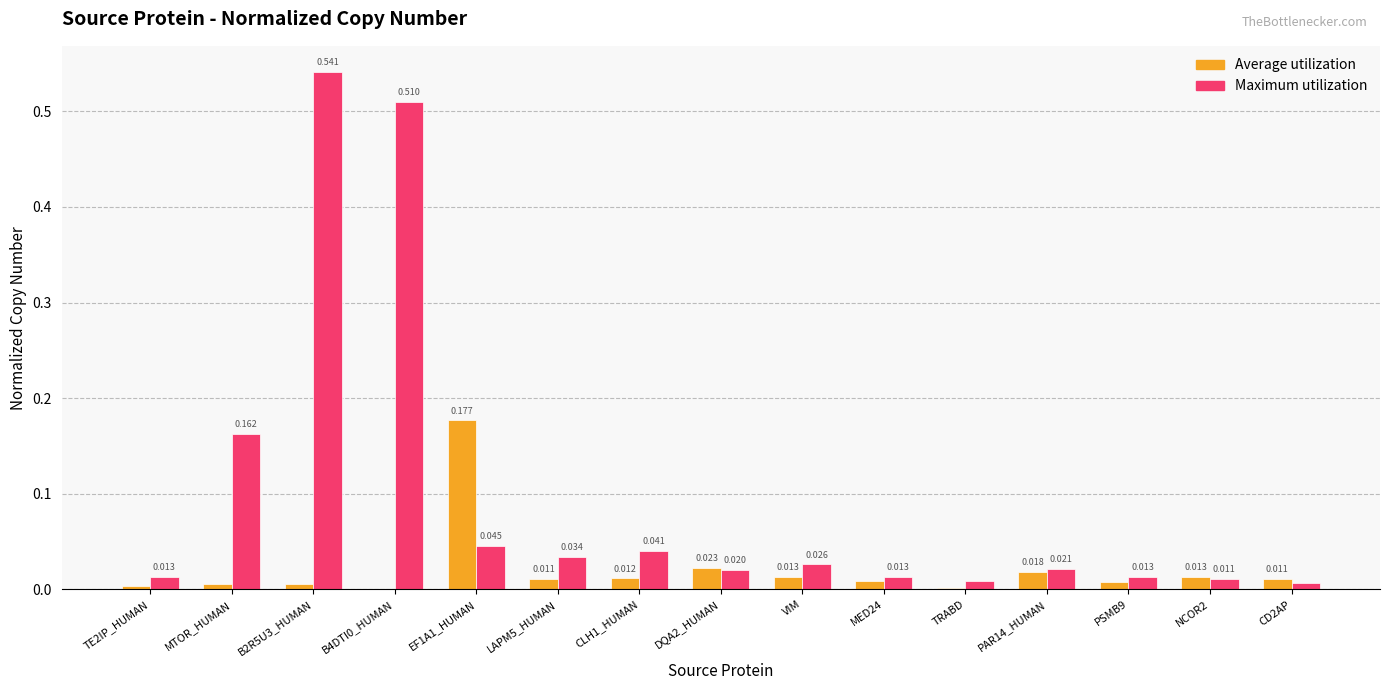

Which series changed the most between B2R5U3_HUMAN and MED24?

Maximum utilization